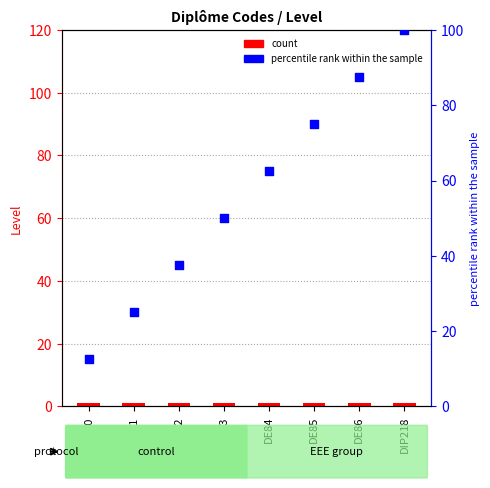

Which series has the largest total across all categories?

percentile rank within the sample